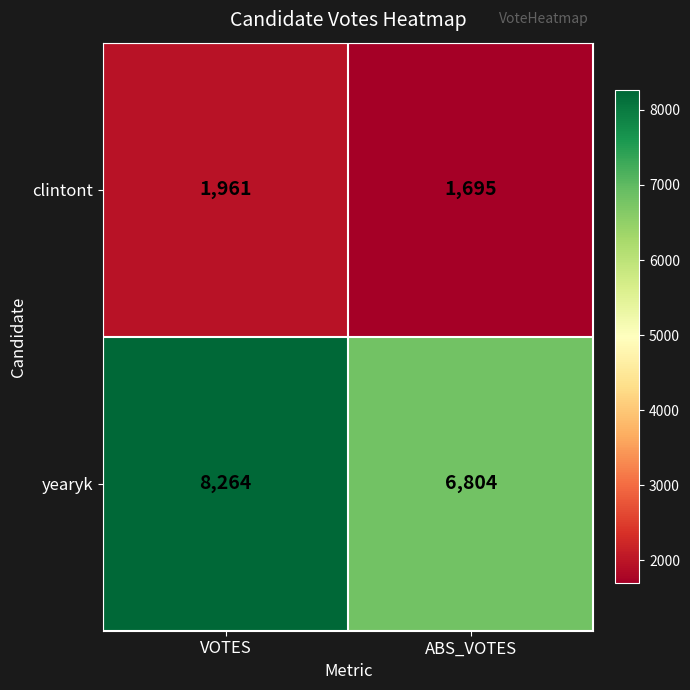

Which series changed the most between VOTES and ABS_VOTES?

yearyk